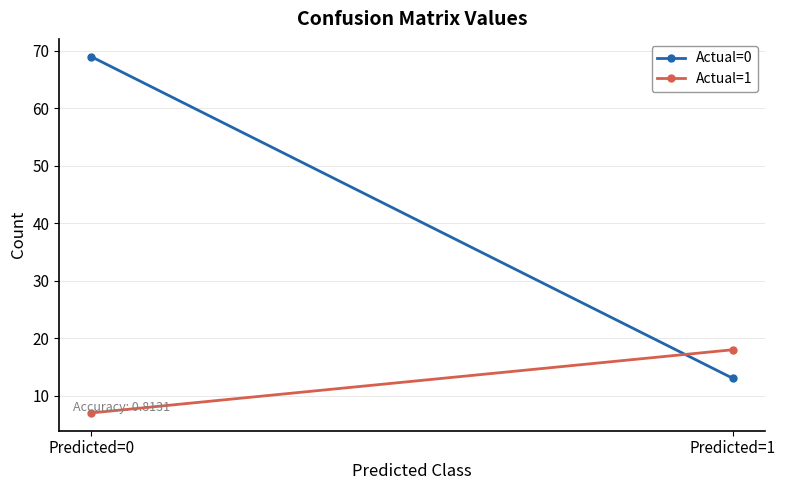

Rank the series by their maximum value, from lowest to highest.

Actual=1, Actual=0